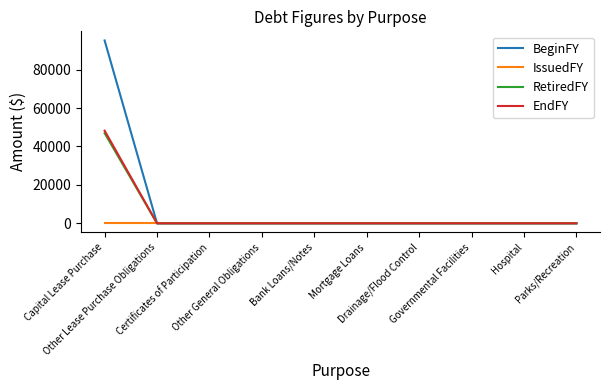

What is the maximum value for RetiredFY?

46953